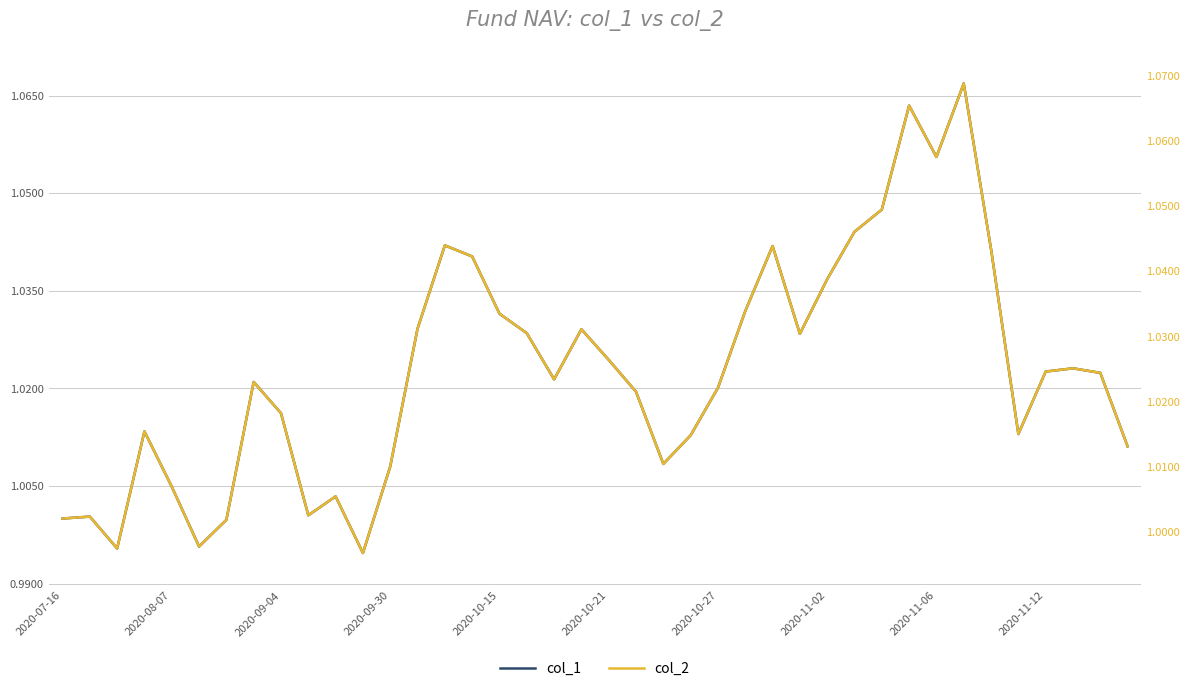

Between 15 and 39, which series saw the biggest shift?

col_1